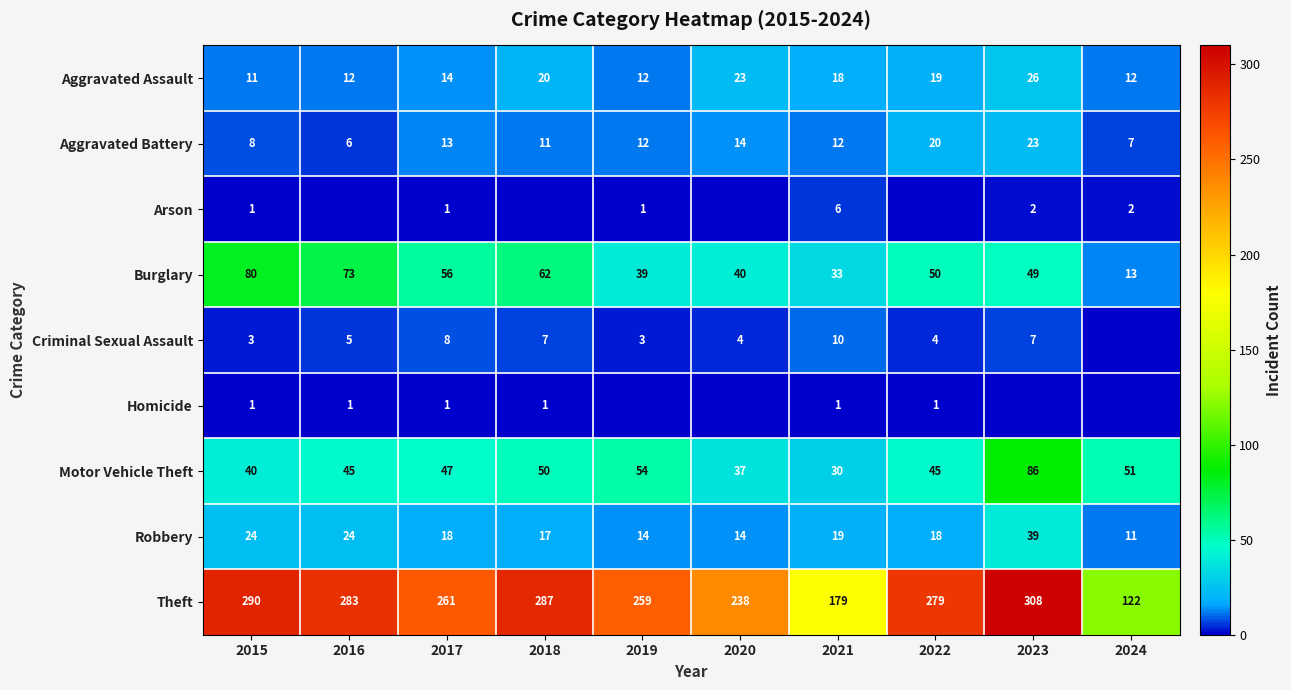

What is the sum of the Burglary values at 2018 and 2019?

101